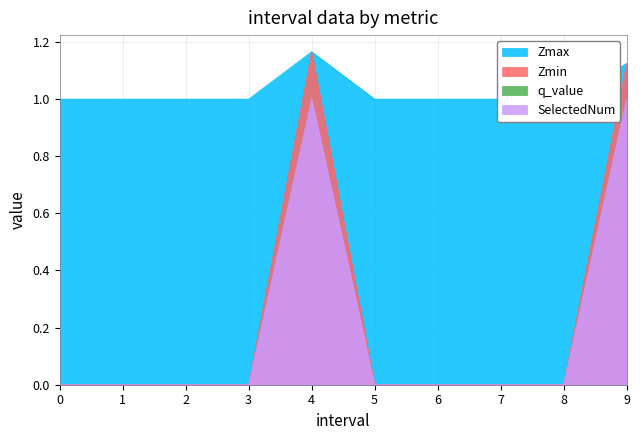

What is the spread (max minus min) of values at 9.0?

0.1